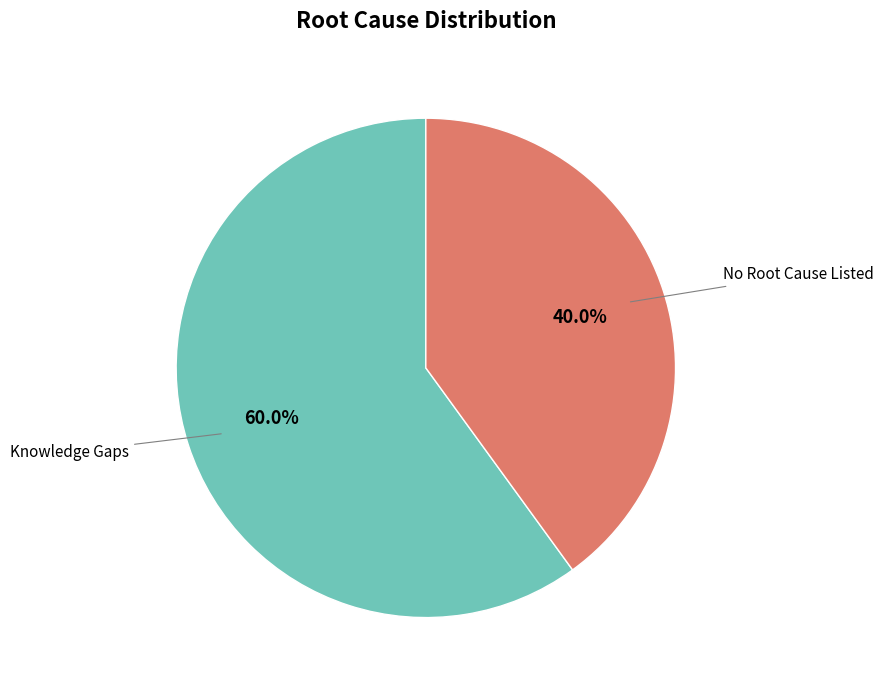

How many slices are in this pie chart?

2